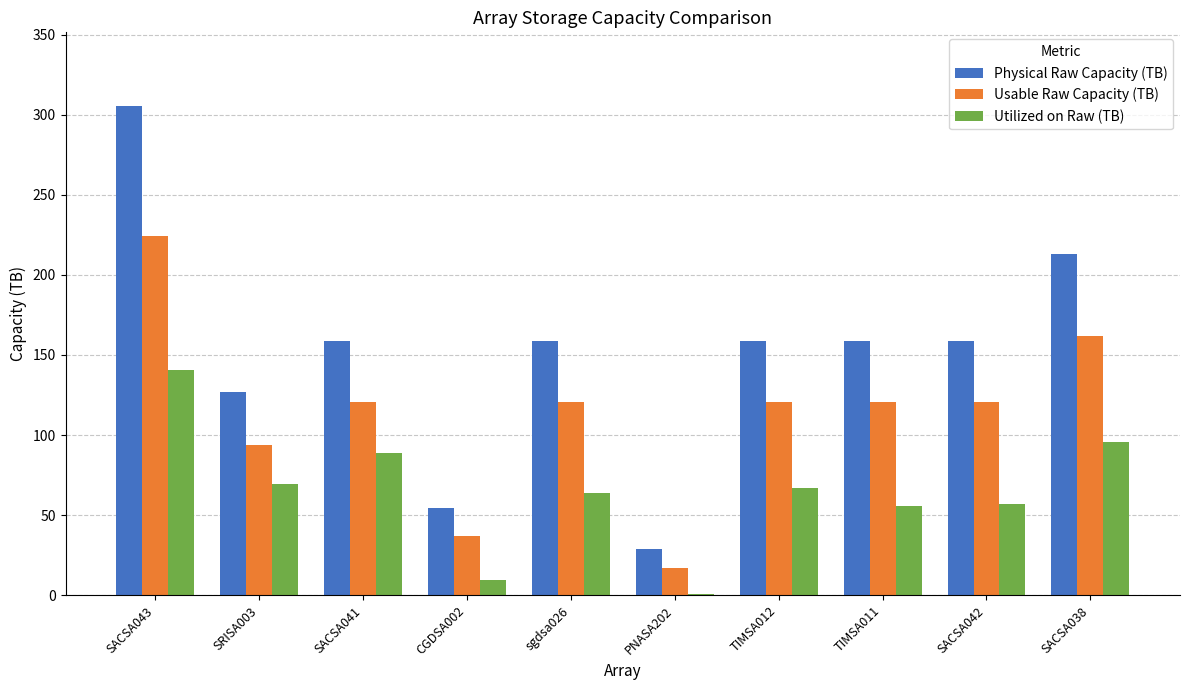

True or false: Usable Raw Capacity (TB) has a value of 42.3 at sgdsa026.

False